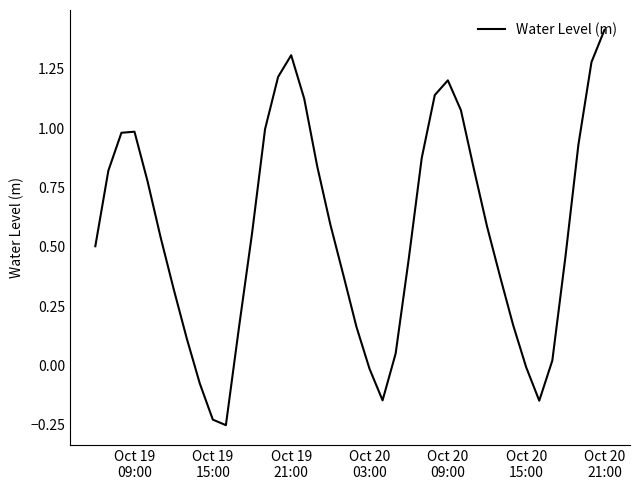

What is the difference between the maximum and minimum values?

1.7